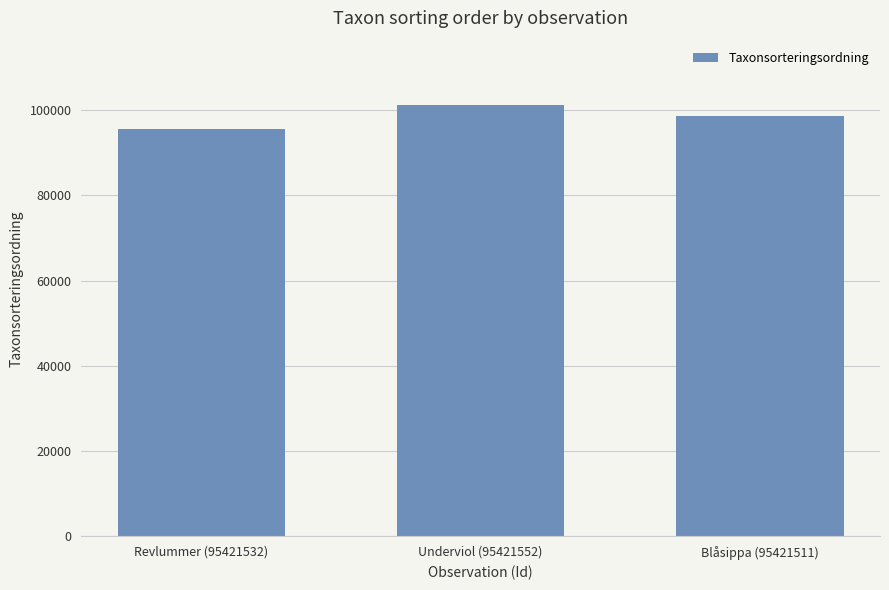

What is the greatest value displayed?

101120